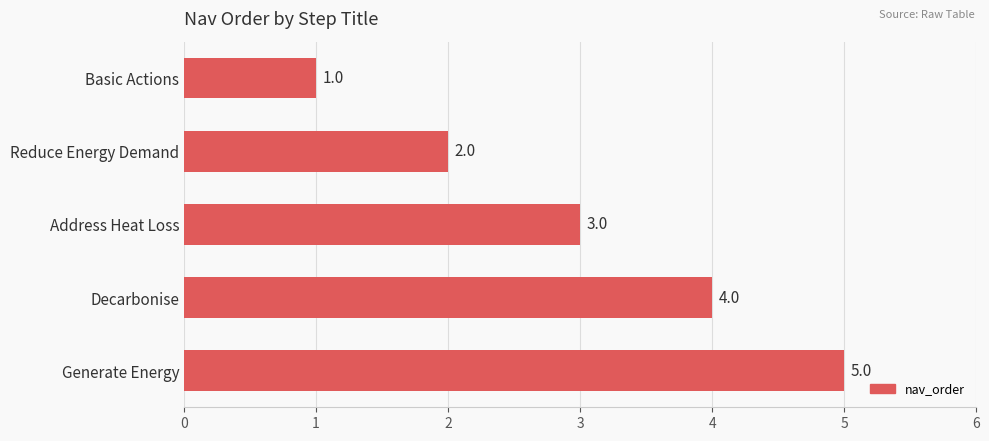

What is the ratio of the value at Address Heat Loss to the value at Reduce Energy Demand?

1.5